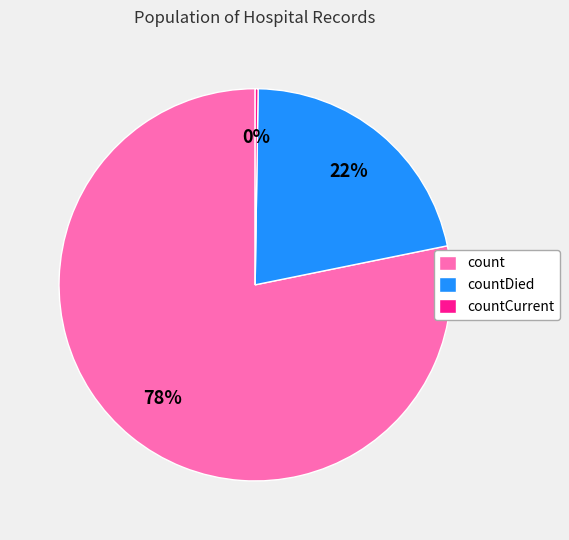

Between count and countDied, which is larger?

count